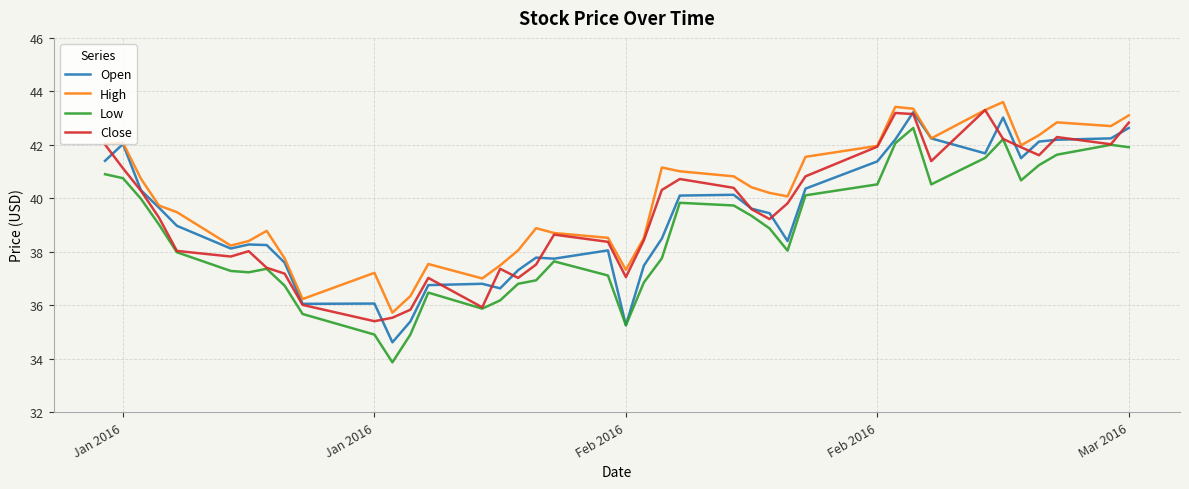

What is the difference between the maximum and minimum values in the Close series?

7.9